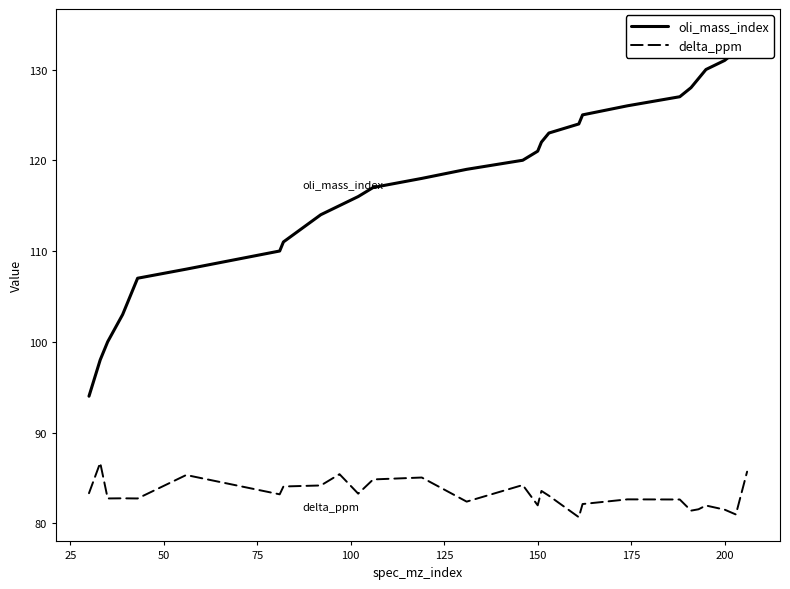

At how many categories does at least one series exceed 133?

1